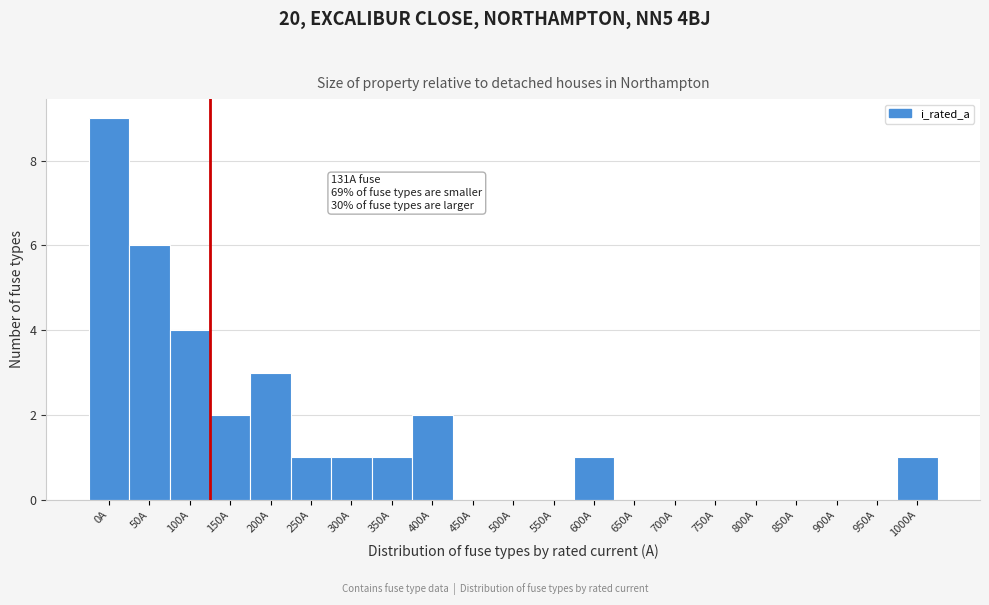

Reading left to right, extract all data points from this chart.

0A=9	50A=6	100A=4	150A=2	200A=3	250A=1	300A=1	350A=1	400A=2	450A=0	500A=0	550A=0	600A=1	650A=0	700A=0	750A=0	800A=0	850A=0	900A=0	950A=0	1000A=1